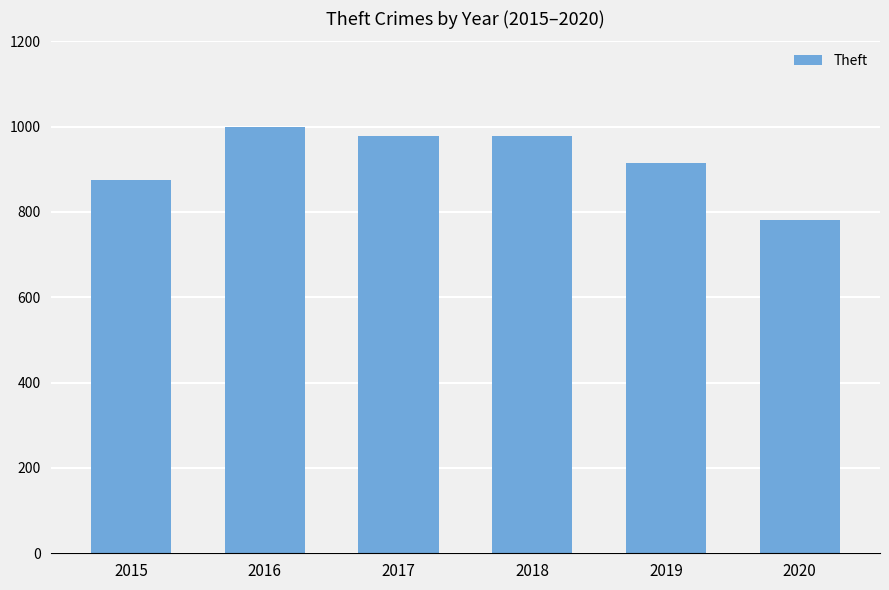

Which label corresponds to the largest value in the chart?

2016